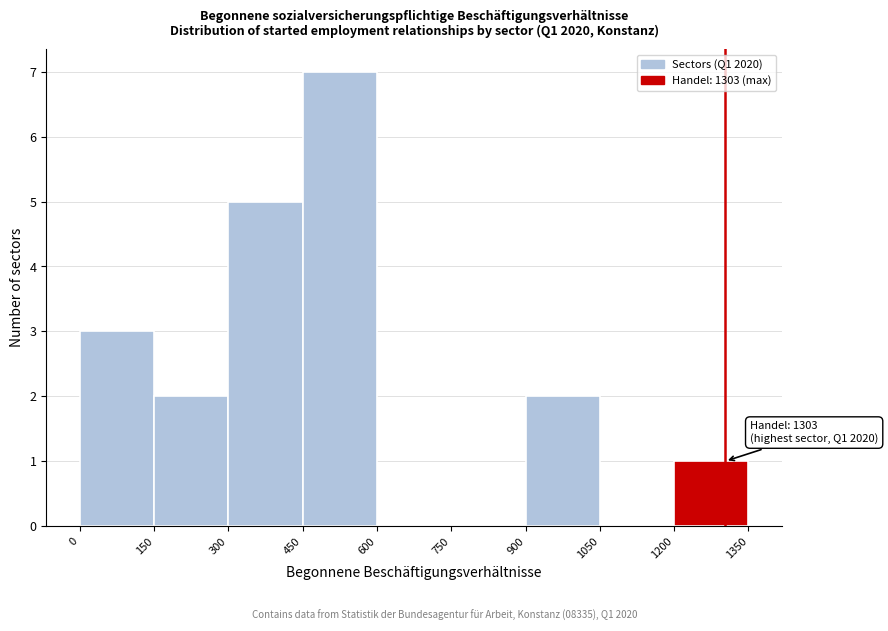

Over which range of the x-axis is the bar tallest?

450 to 600